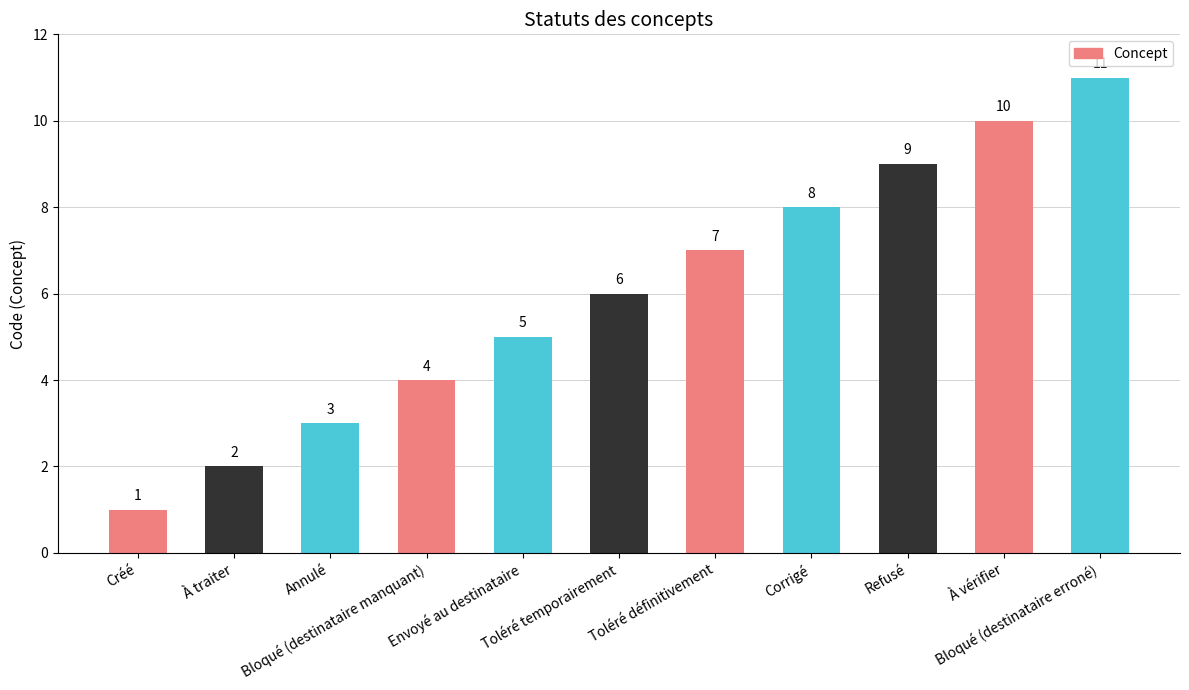

Is it true that the value at Toléré temporairement is 2?

False